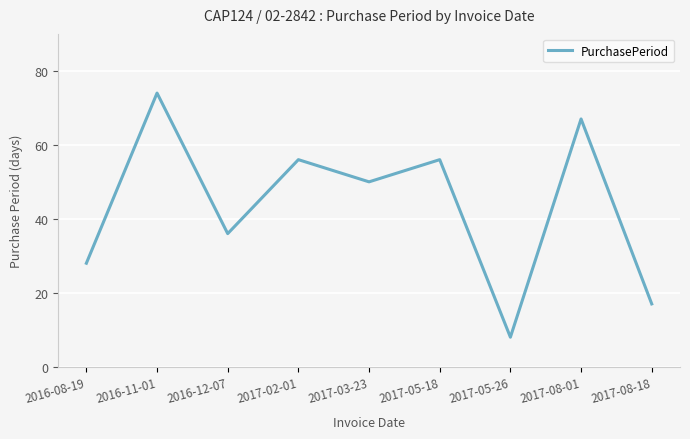

Reading left to right, what are all the values shown in this chart?

28	74	36	56	50	56	8	67	17